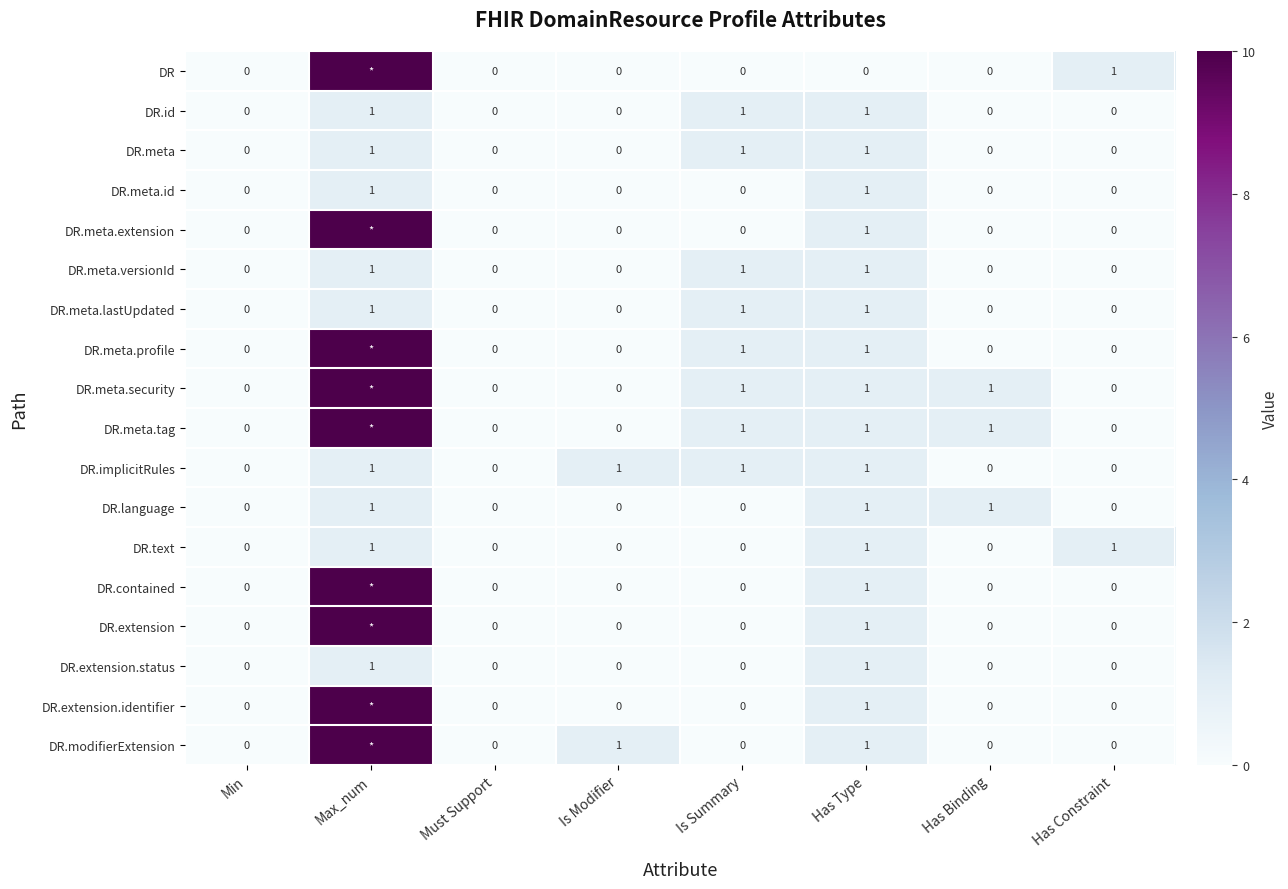

What is the difference between the highest and lowest values at Max_num?

9